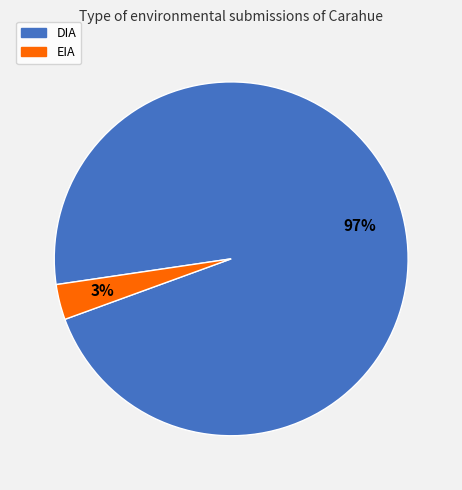

To the nearest percent, what percentage of the pie is EIA?

3%